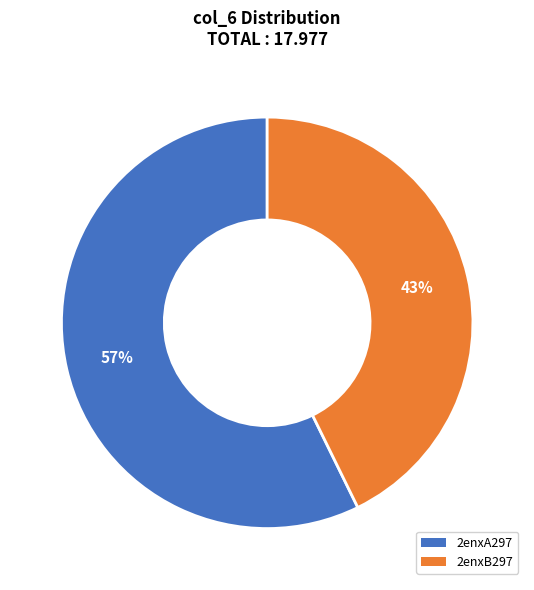

Count the number of slices in the pie.

2